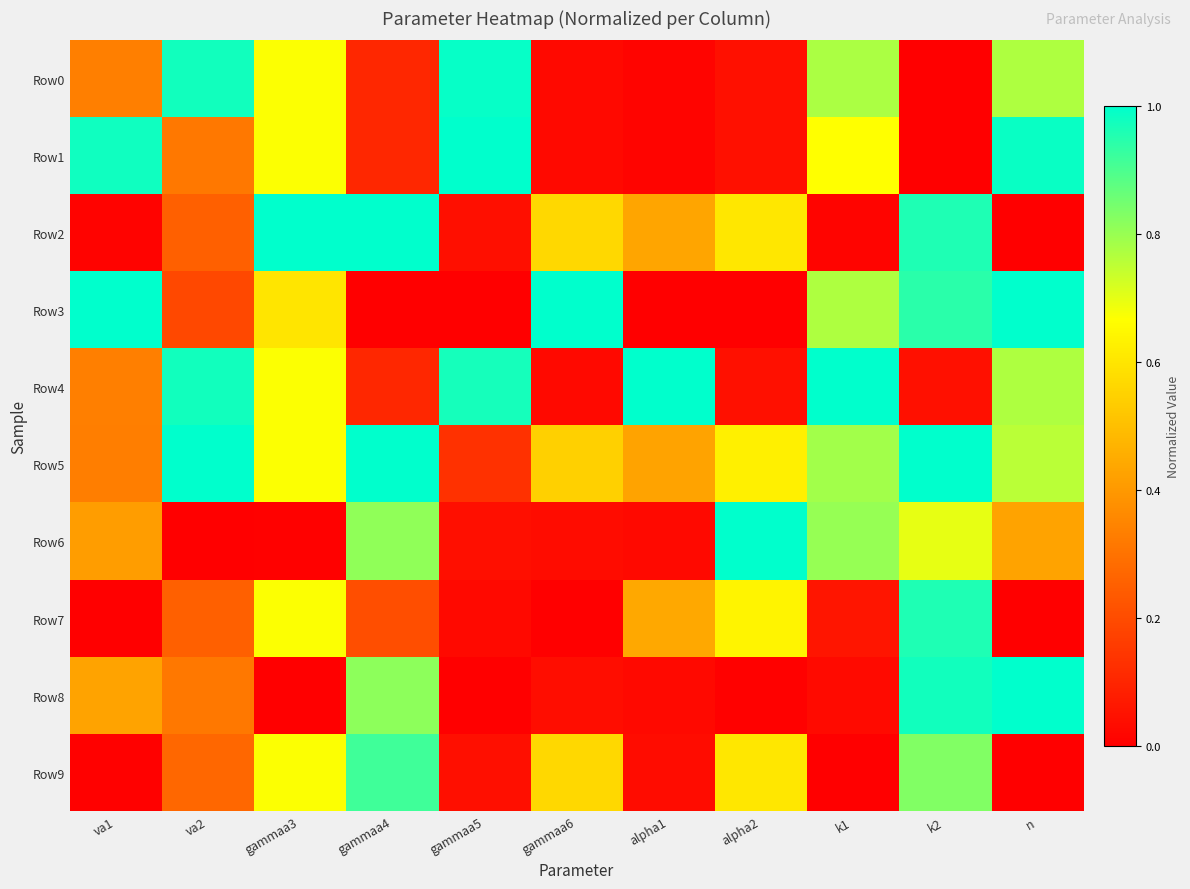

At how many categories does at least one series exceed 0?

11